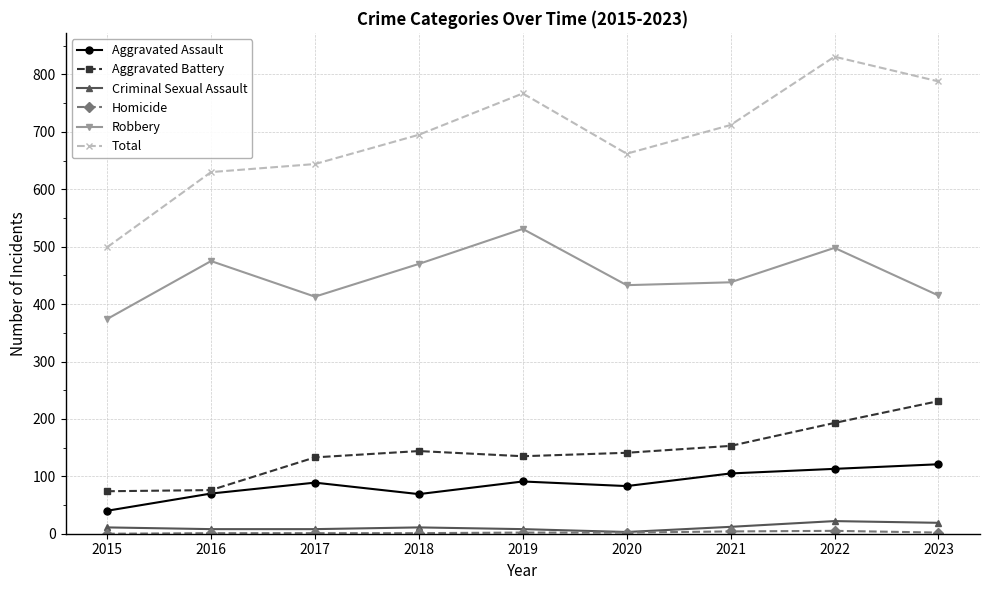

At which label does Aggravated Battery first exceed 141?

2018